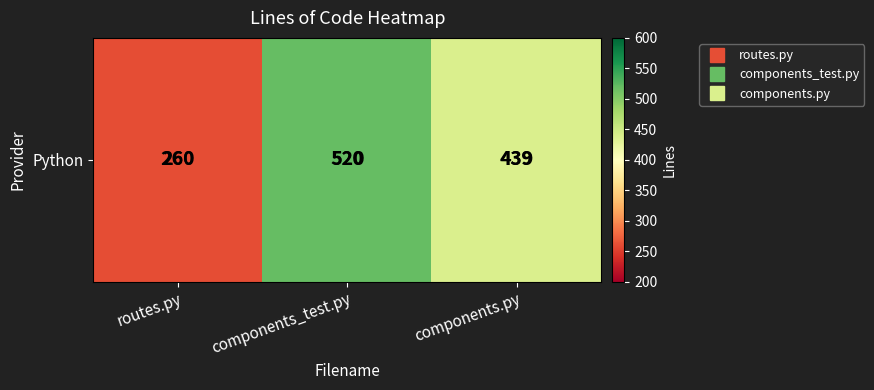

What is the change in value from components_test.py to components.py?

-81